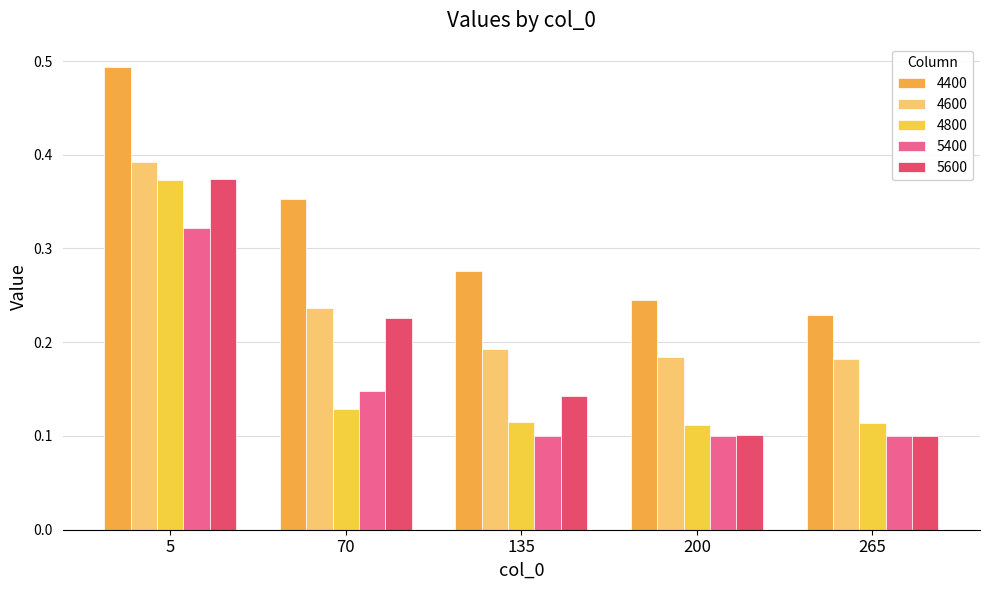

Are the bars grouped side by side (vs. stacked)?

Yes